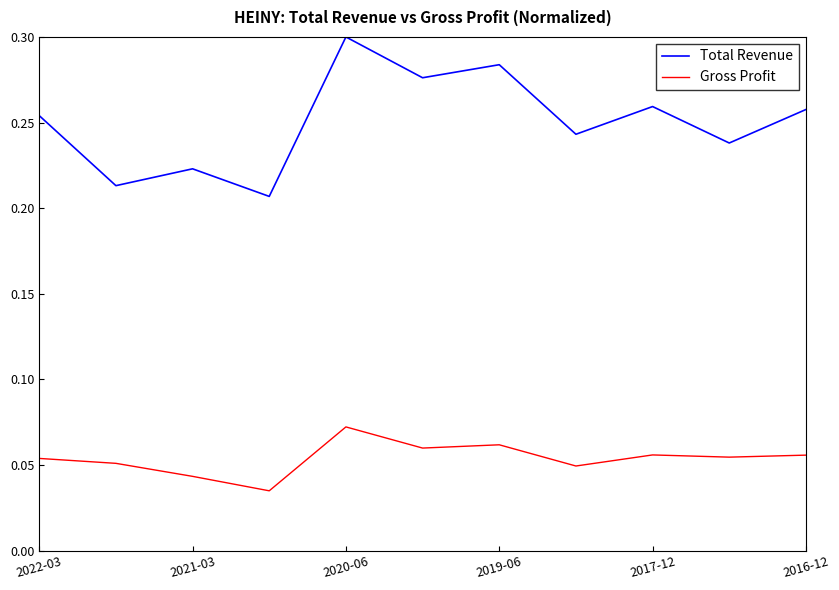

What is the sum of all Gross Profit values?

0.6